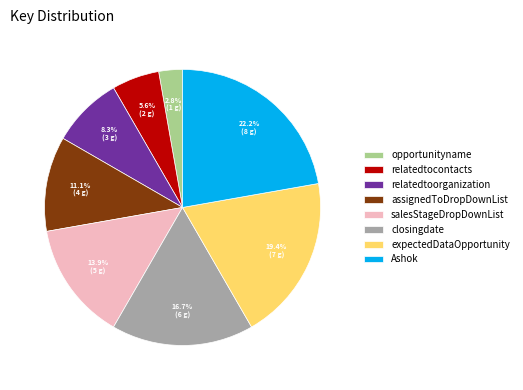

Approximately how many times larger is the value at relatedtocontacts compared to salesStageDropDownList?

0.4